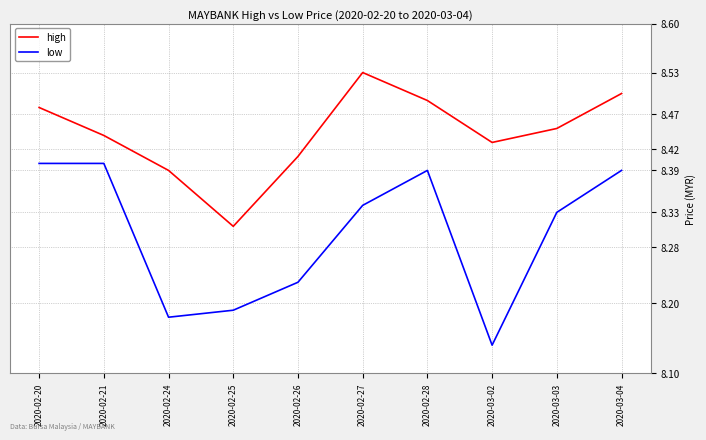

List the series in order of their overall mean, highest first.

high, low